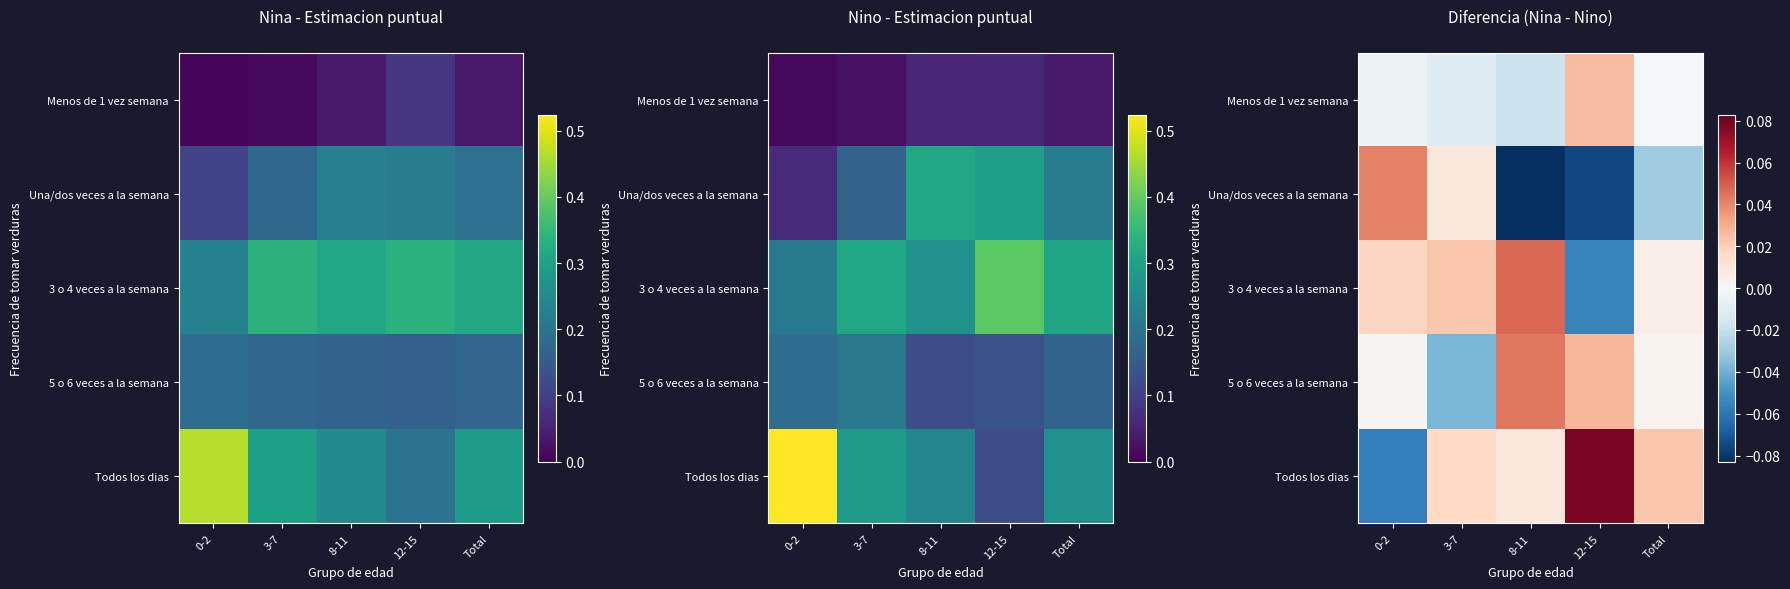

How many series are shown in this chart?

5